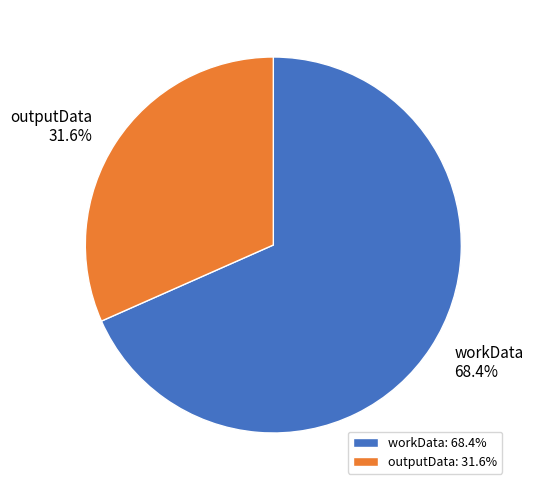

True or false: workData accounts for 68% of the total.

True